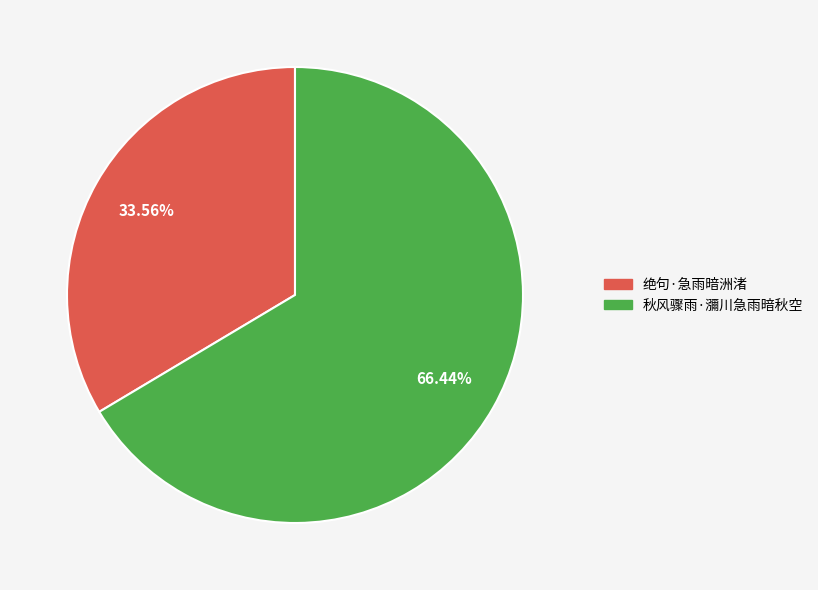

Rank the categories by value from highest to lowest.

秋风骤雨·瀰川急雨暗秋空, 绝句·急雨暗洲渚